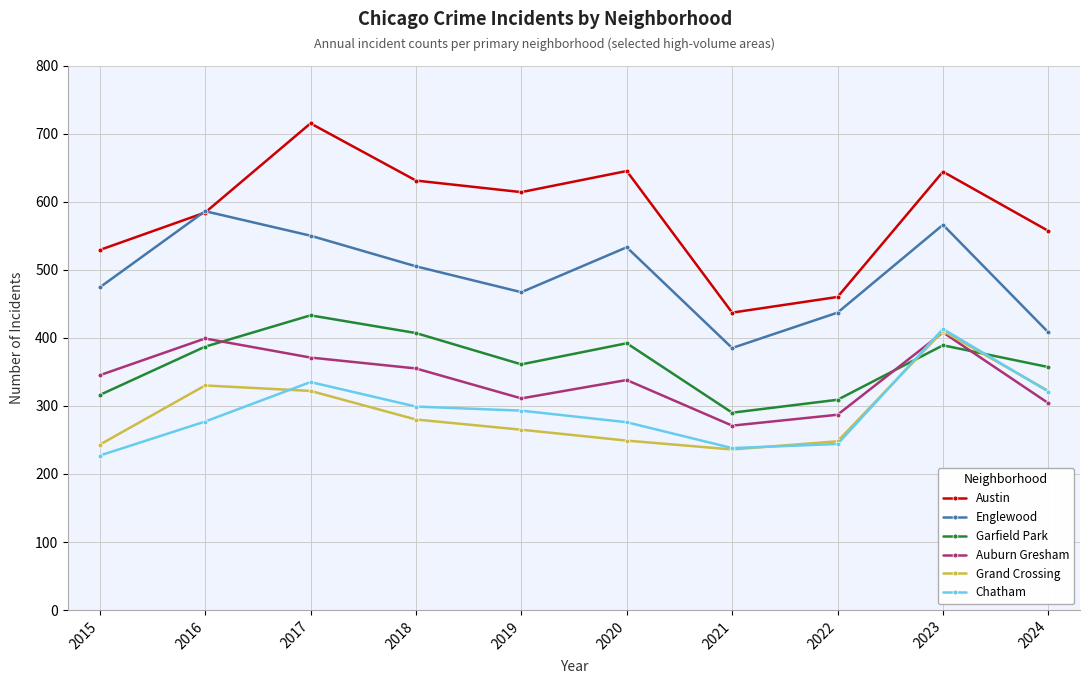

At which label does Austin first exceed 614?

2017